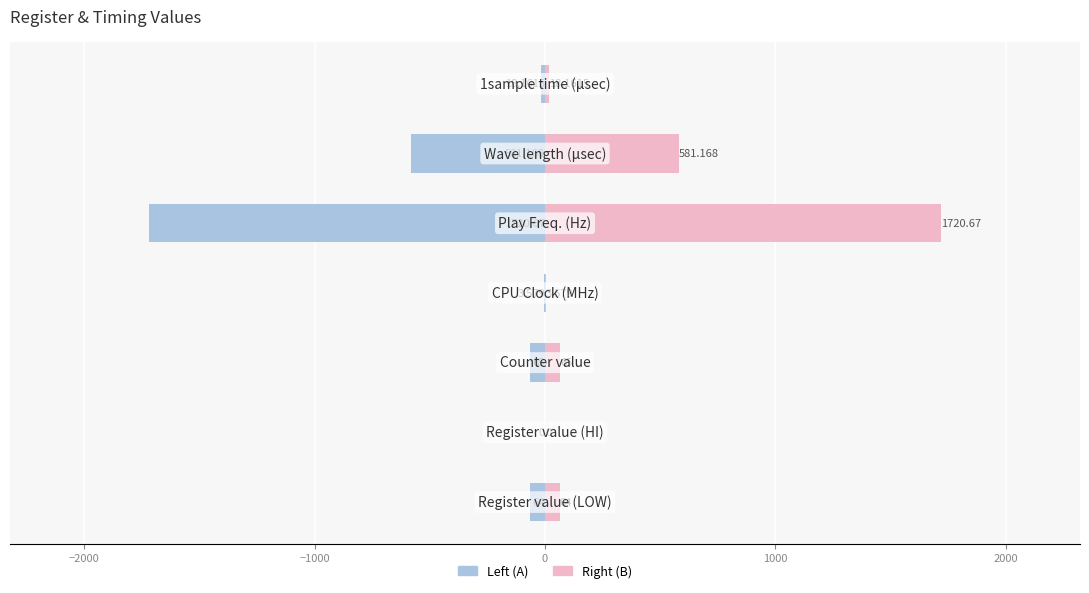

Reading right to left, what are all the values shown in this chart?

Left (A): 3000=-18.2	2000=-581.2	1000=-1720.7	0=-3.6	−1000=-65.0	−2000=0.0	−3000=-64.0
Right (B): 3000=18.2	2000=581.2	1000=1720.7	0=3.6	−1000=65.0	−2000=0.0	−3000=64.0